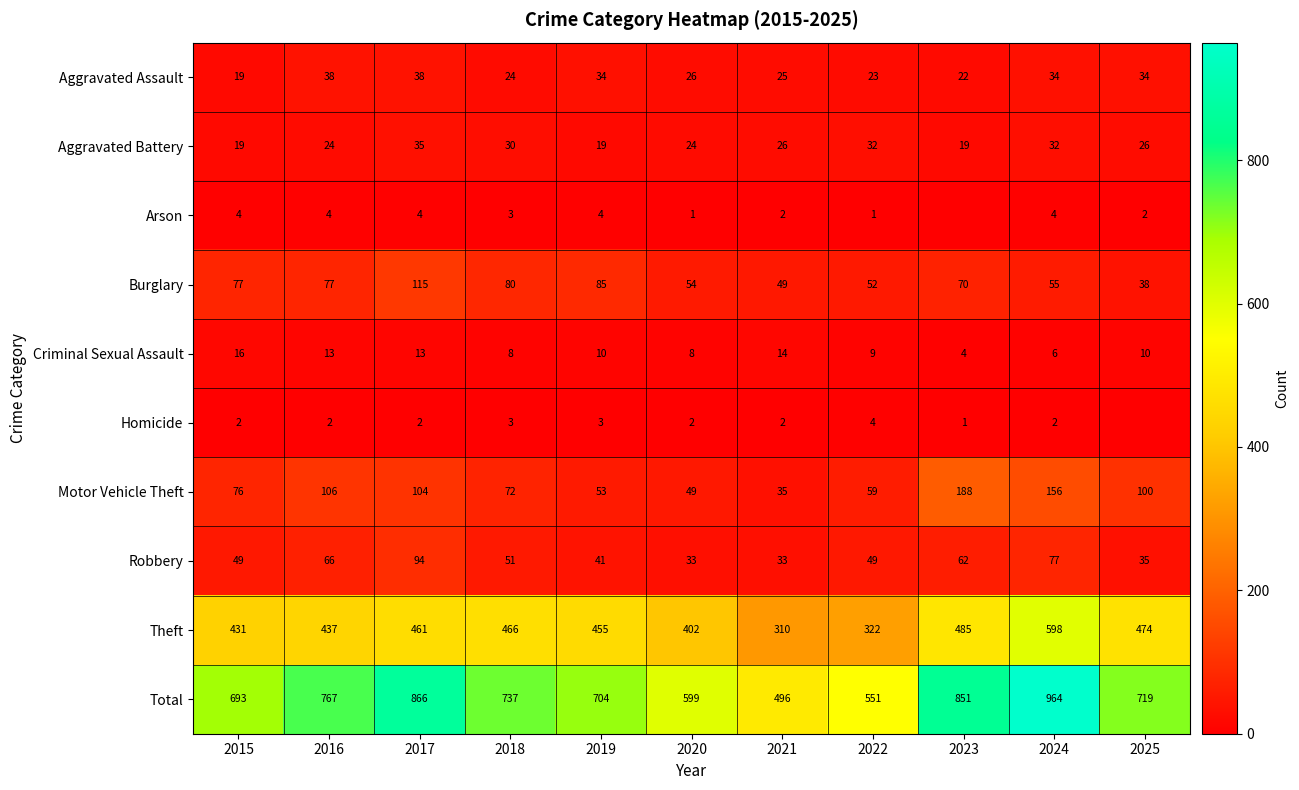

What is the sum of all Aggravated Assault values?

317